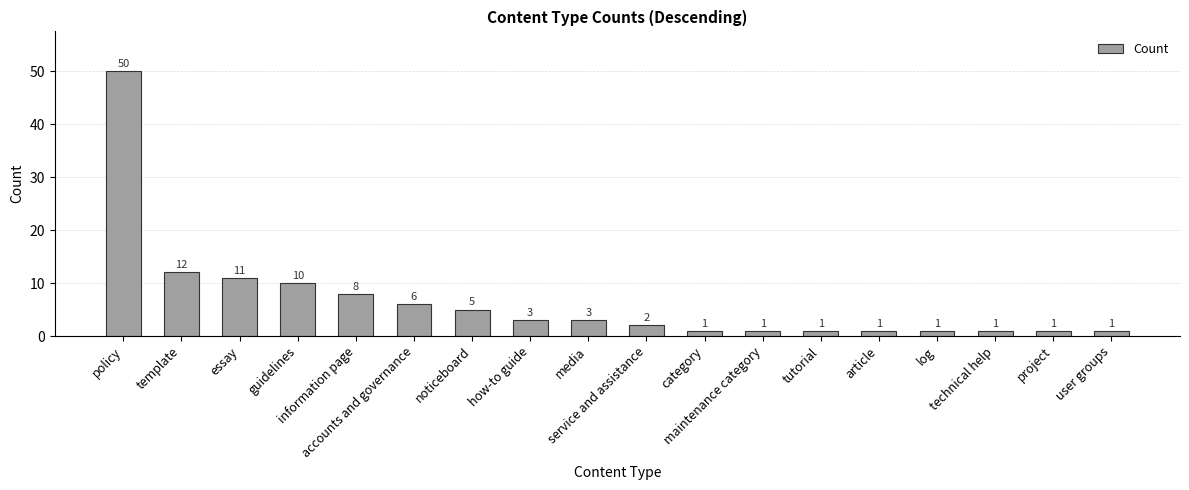

Are the bars horizontal?

No